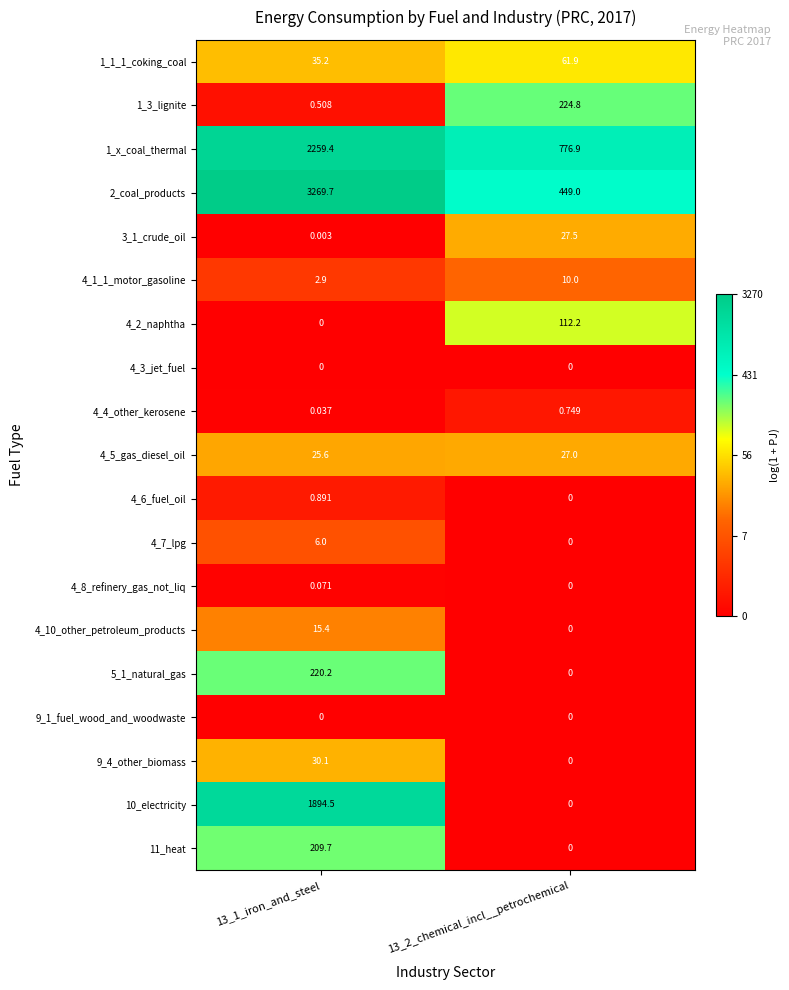

What is the spread (max minus min) of values at 13_2_chemical_incl__petrochemical?

776.9